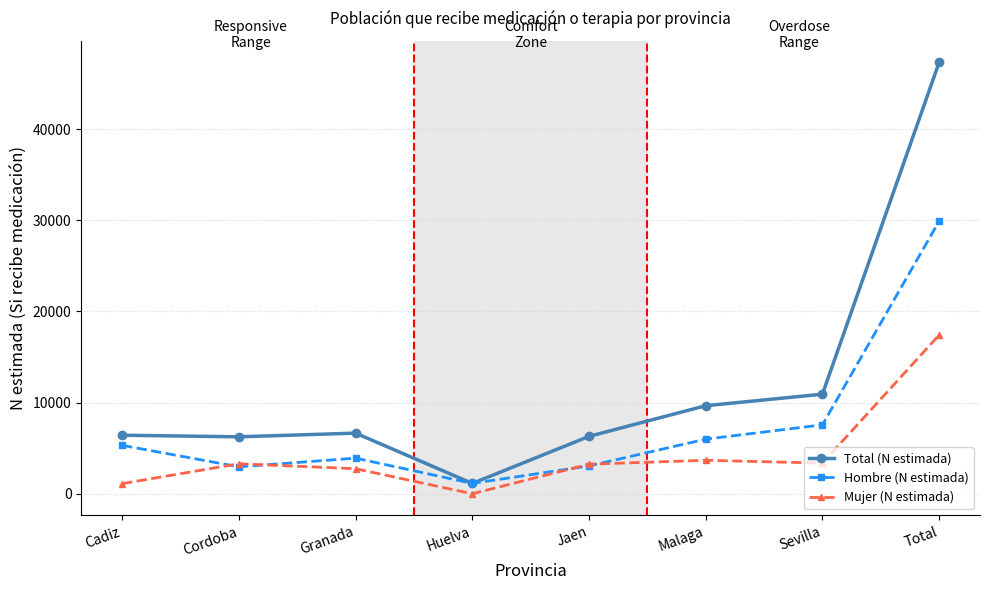

True or false: Hombre (N estimada) has more than 0 points higher than both neighbors.

True